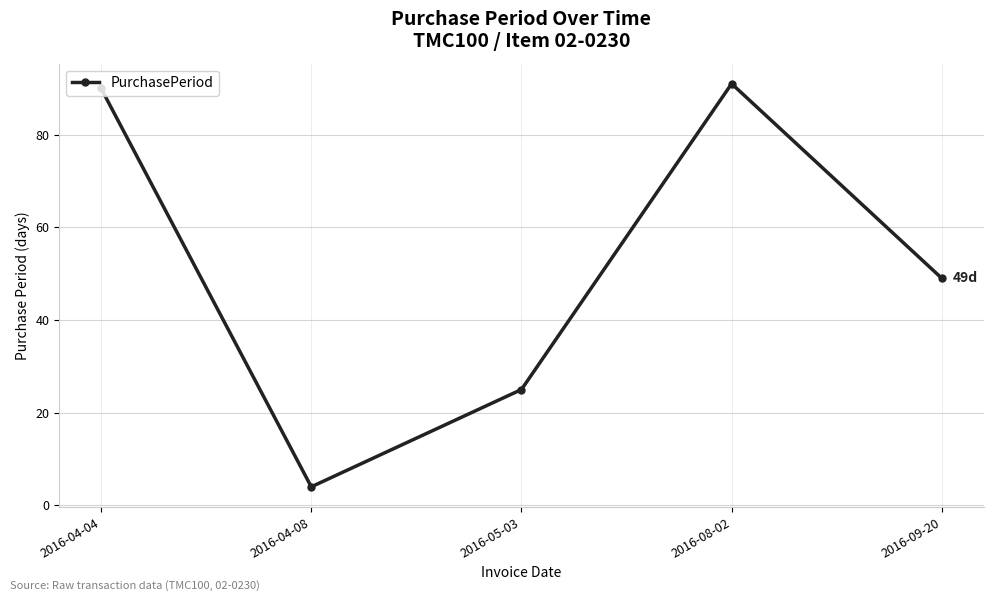

How many data points are less than 49?

2